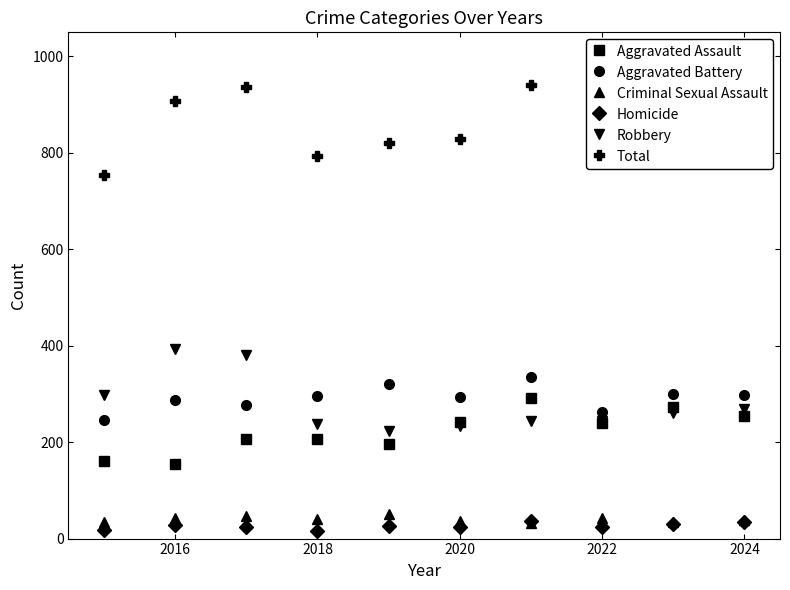

What is the maximum value shown in the chart?

941